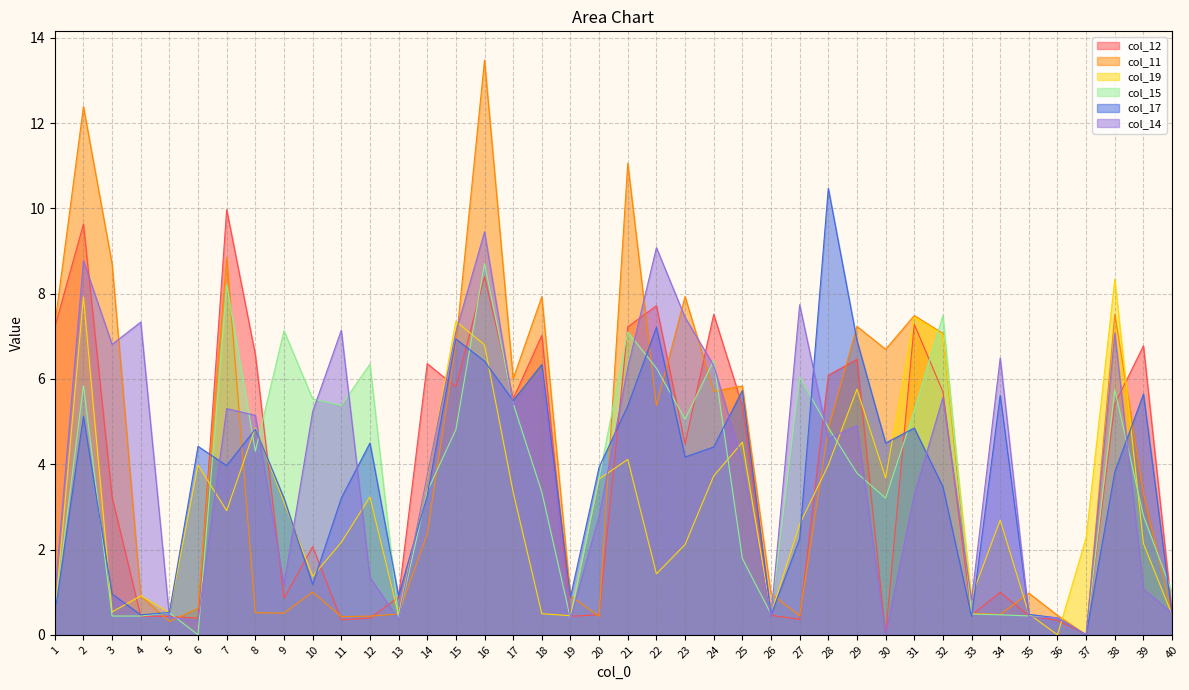

List the labels in order of col_17 value, smallest first.

37, 36, 33, 26, 40, 4, 35, 1, 5, 19, 13, 3, 10, 27, 9, 11, 14, 32, 38, 20, 7, 23, 24, 6, 12, 30, 8, 31, 2, 21, 17, 34, 39, 25, 18, 16, 29, 15, 22, 28